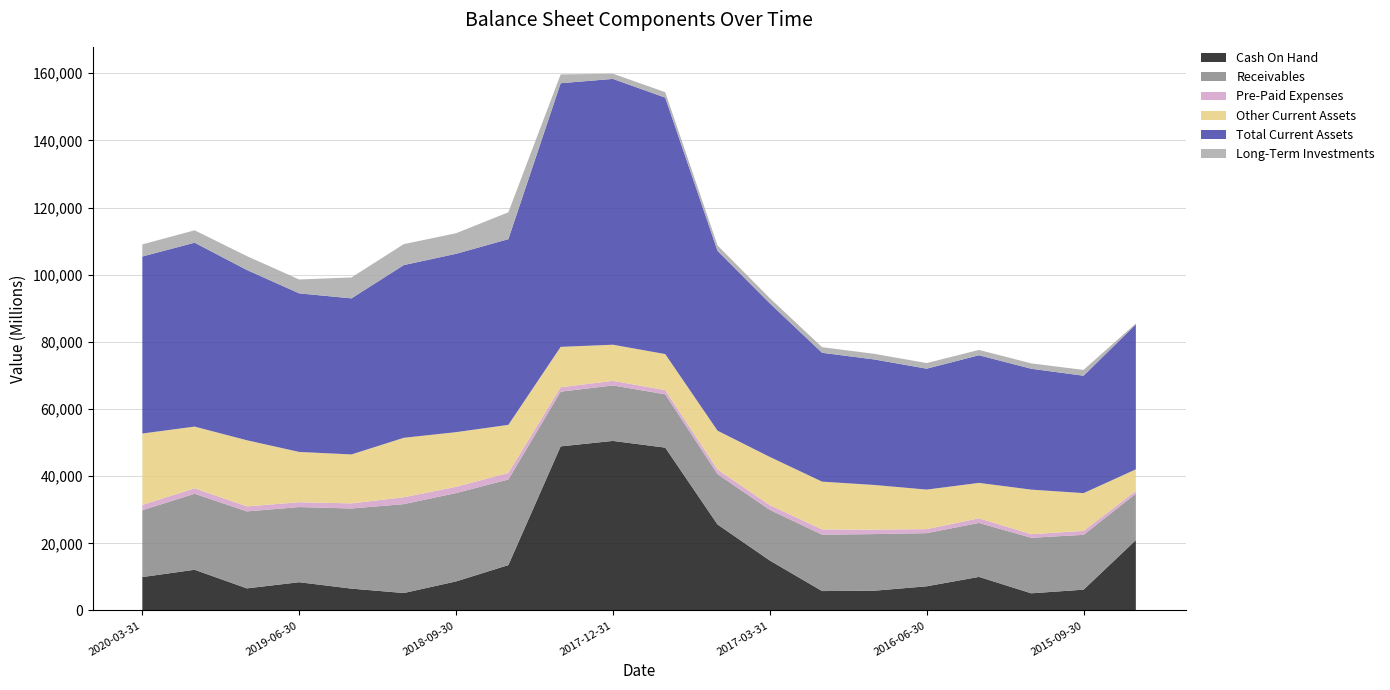

Reading left to right, transcribe all the data shown in this chart.

Cash On Hand: 9955	12130	6588	8423	6516	5204	8657	13523	48872	50498	48499	25617	14884	5788	5895	7208	10008	5121	6202	20956
Receivables: 19908	22636	22921	22381	23863	26472	26312	25492	16290	16522	15876	14997	15078	16794	16855	15830	16070	16532	16329	13821
Pre-Paid Expenses: 1600	1631	1493	1441	1518	2047	1860	1966	1335	1369	1258	1371	1418	1555	1333	1197	1378	1072	1166	834
Other Current Assets: 21241	18364	19693	14973	14575	17704	16278	14305	12008	10757	10724	11562	14347	14232	13291	11770	10545	13267	11254	6421
Total Current Assets: 52704	54761	50695	47218	46472	51427	53107	55286	78505	79146	76357	53547	45727	38369	37374	36005	38001	35992	34951	43163
Long-Term Investments: 3606	3695	4137	4133	6230	6245	6128	8007	2623	1560	1627	1615	1551	1674	1679	1677	1594	1606	1744	288